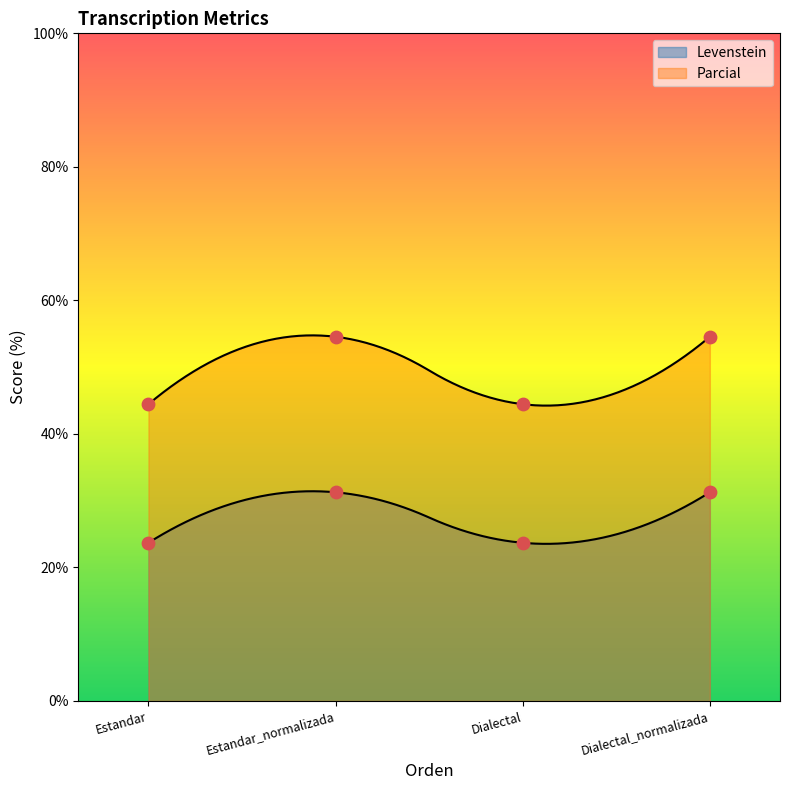

At which category is the sum across all series the highest?

Estandar_normalizada